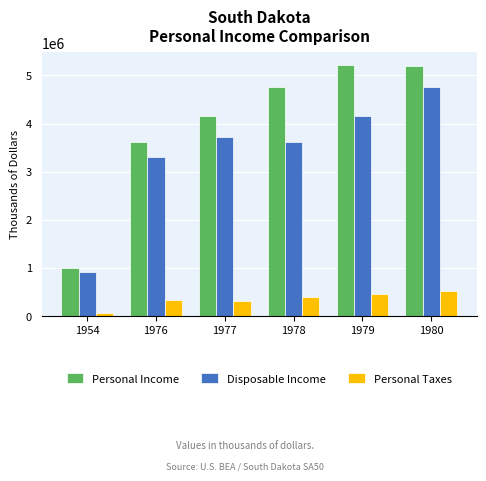

Is the value of Personal Taxes at 1976 greater than the value of Disposable Income at 1954?

No